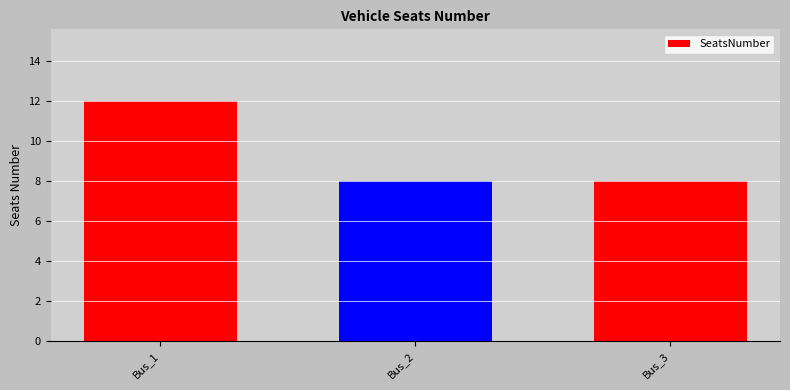

Reading left to right, transcribe all the data shown in this chart.

12	8	8